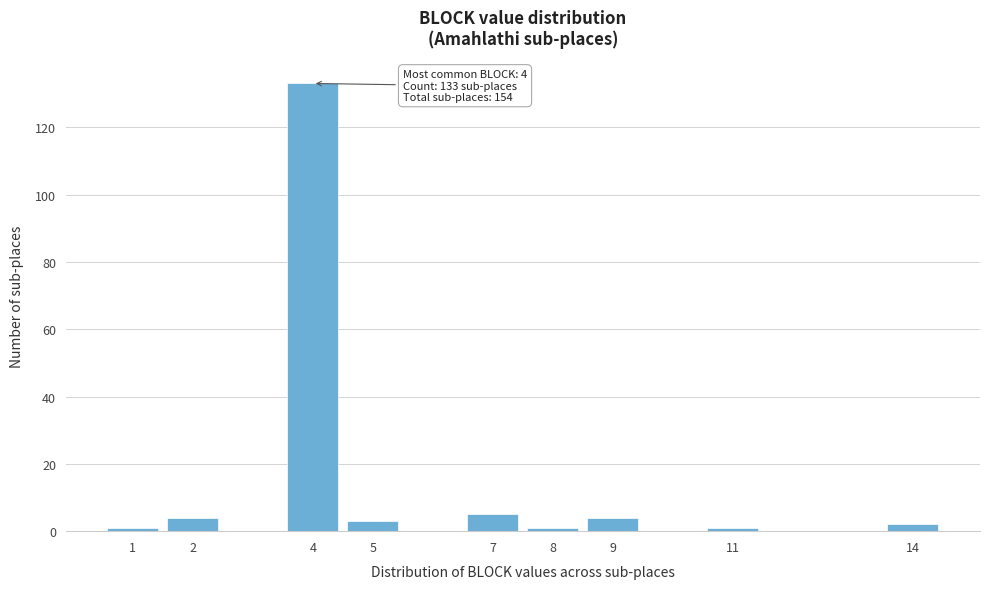

Reading left to right, list all the values displayed in this chart.

1	4	133	3	5	1	4	1	2